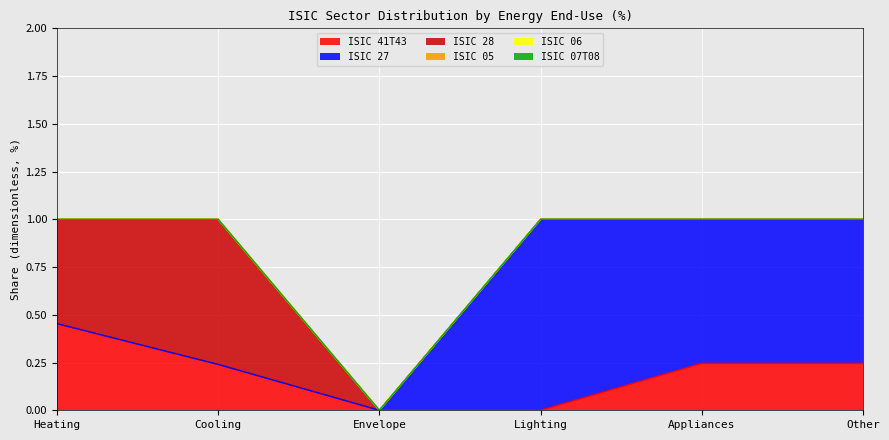

Reading left to right, list all the values displayed in this chart.

ISIC 41T43: 0.5	0.2	0.0	0.0	0.2	0.2
ISIC 27: 0.0	0.0	0.0	1.0	0.8	0.8
ISIC 28: 0.5	0.8	0.0	0.0	0.0	0.0
ISIC 05: 0.0	0.0	0.0	0.0	0.0	0.0
ISIC 06: 0.0	0.0	0.0	0.0	0.0	0.0
ISIC 07T08: 0.0	0.0	0.0	0.0	0.0	0.0